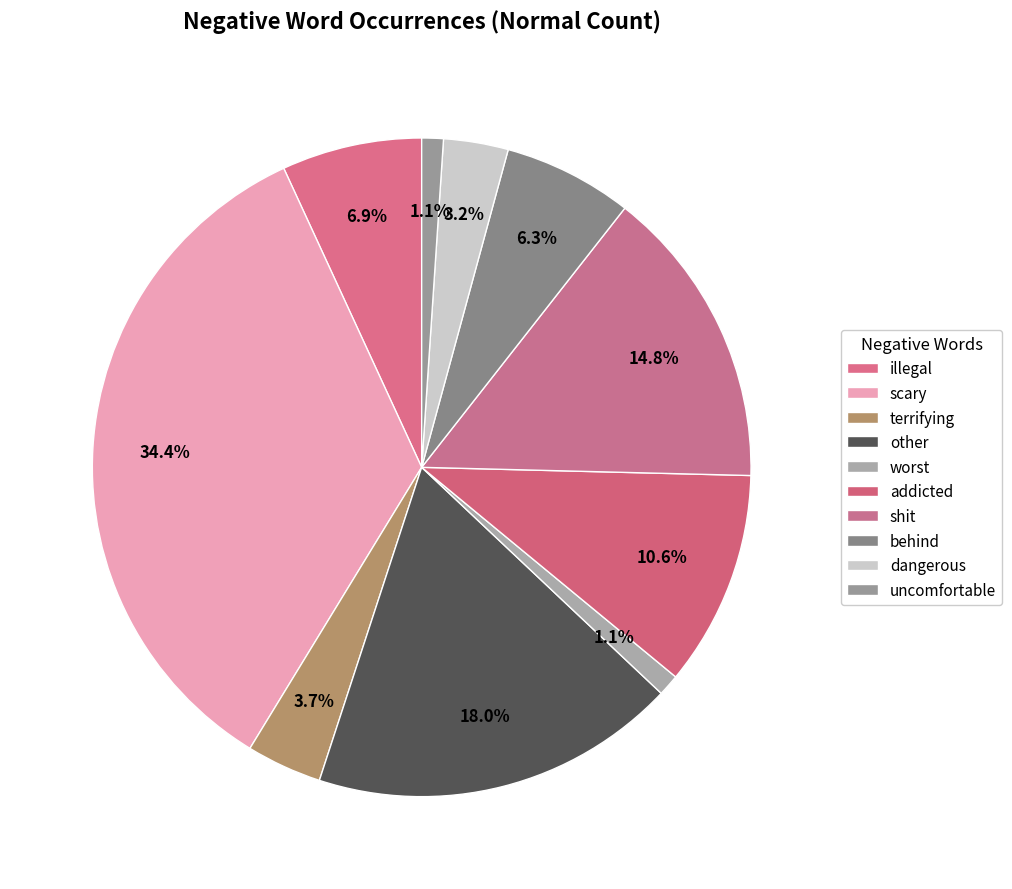

Does terrifying account for over 50% of the chart?

No